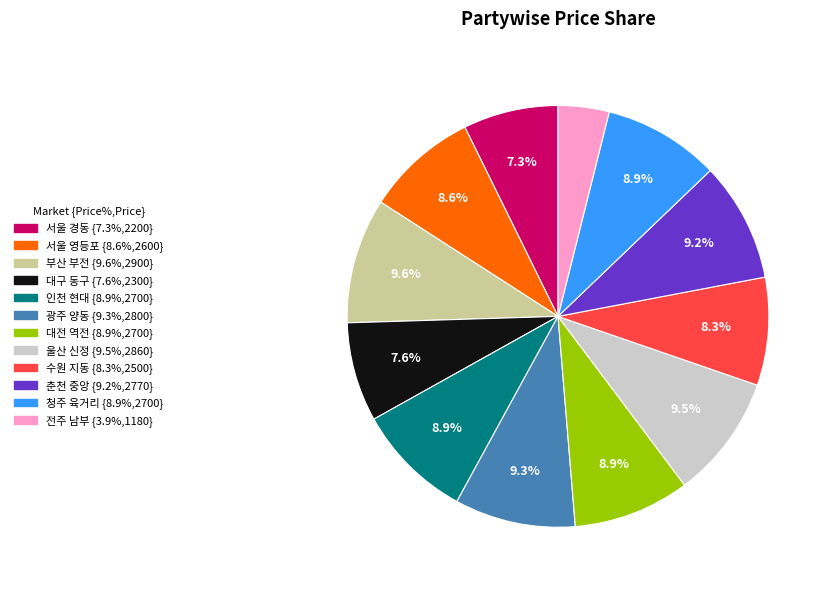

Combined, do 수원 지동 and 광주 양동 account for over 50%?

No